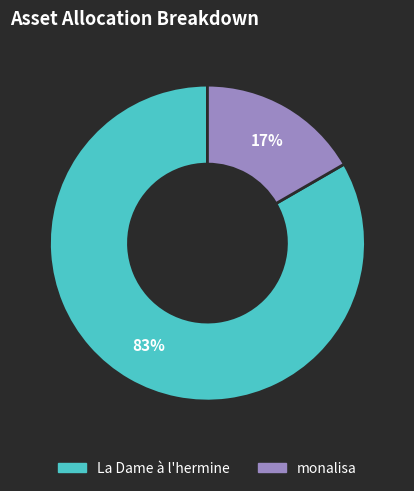

To the nearest percent, what percentage of the pie is La Dame à l'hermine?

83%